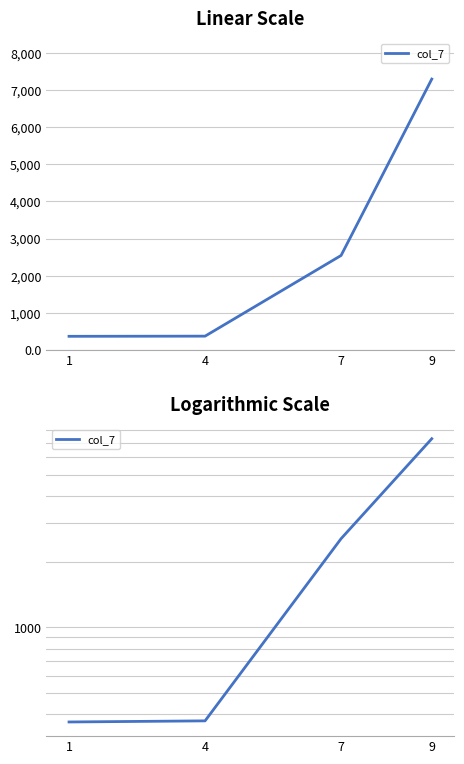

What is the sum of the values at 1 and 4?

743.0